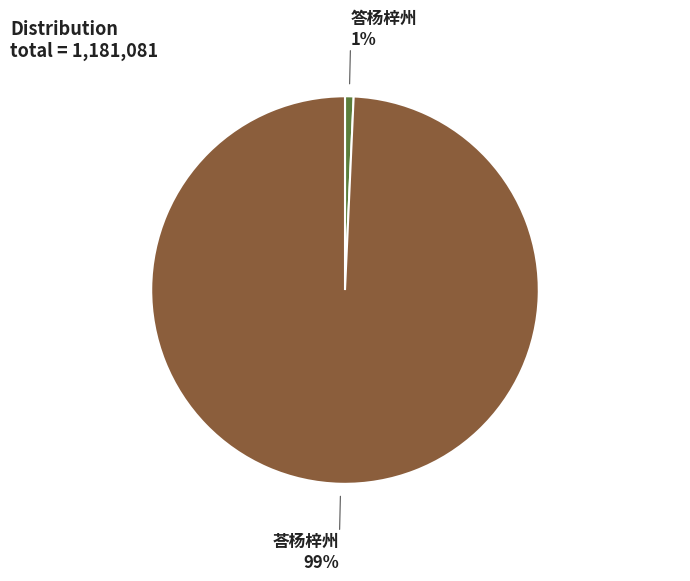

To the nearest percent, what is the average slice percentage?

50%